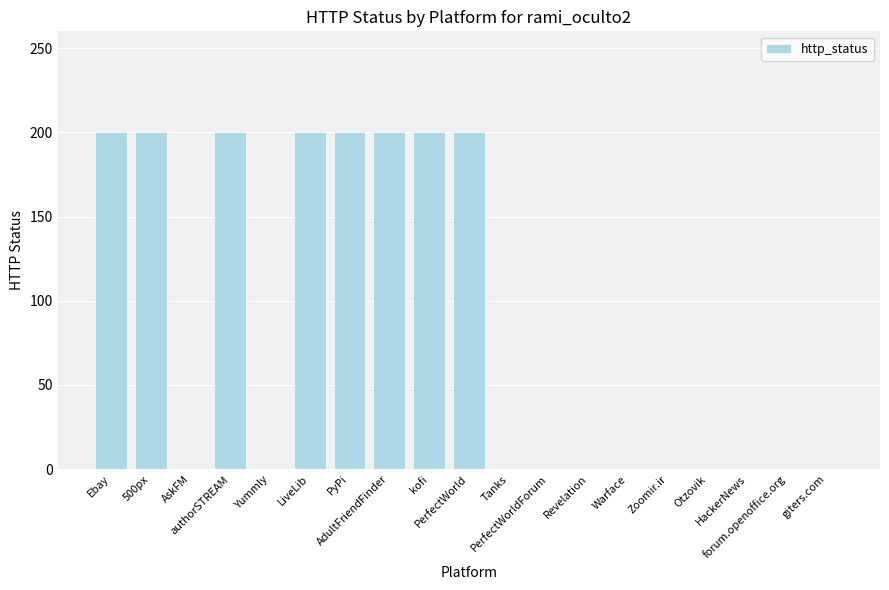

What is the maximum value shown in the chart?

200